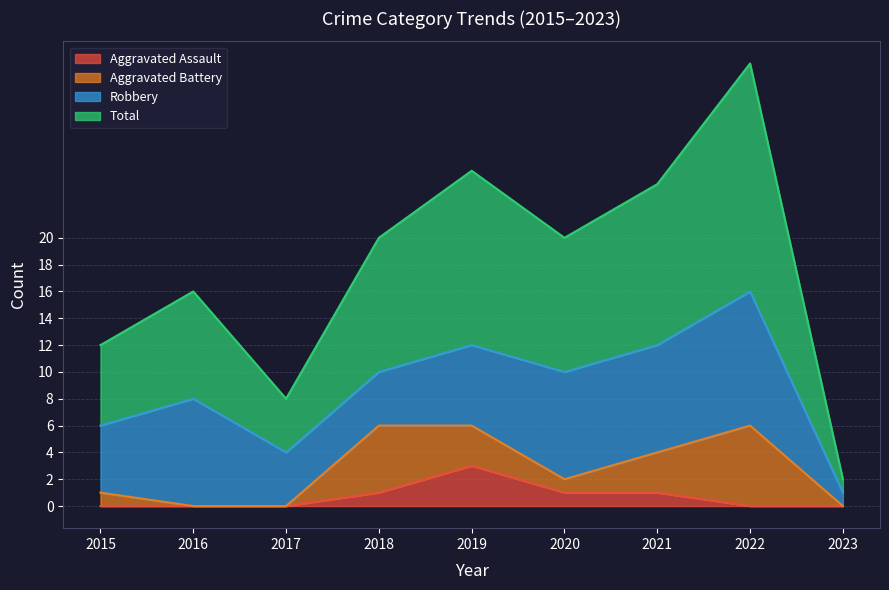

Does the chart have visible grid lines?

Yes